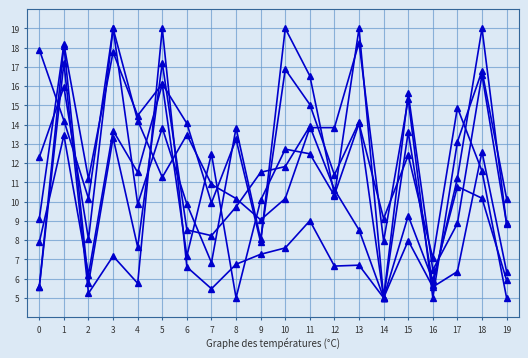

How many lines are shown in the chart?

6